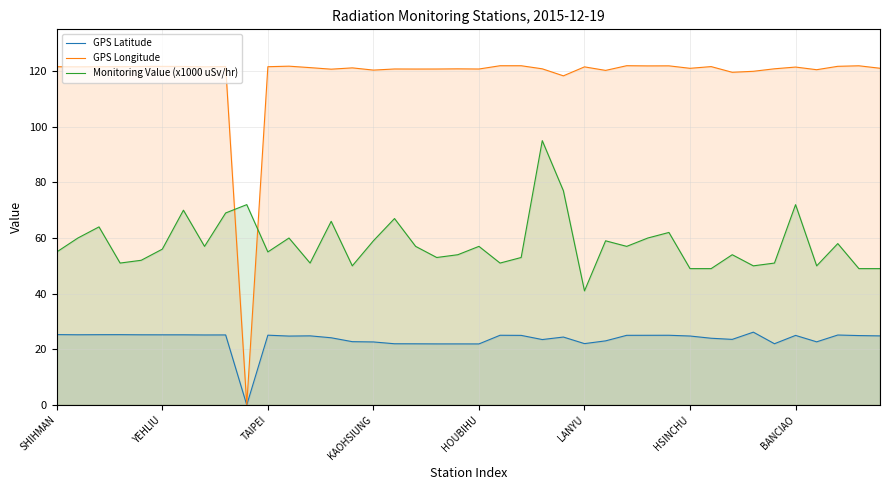

Does the chart display data point markers on the line(s)?

No